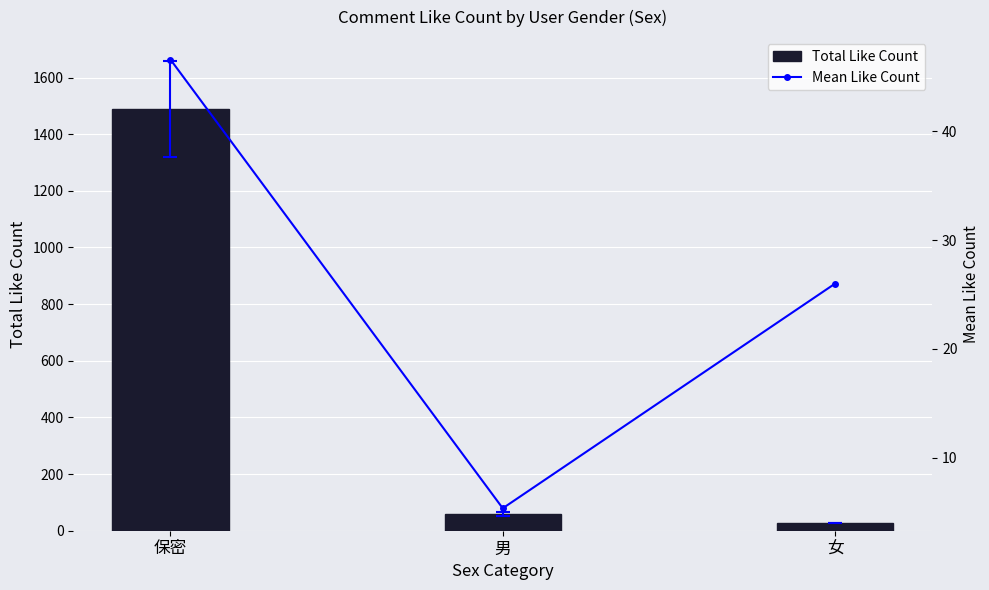

Where does the Total Like Count series first go above 59?

保密